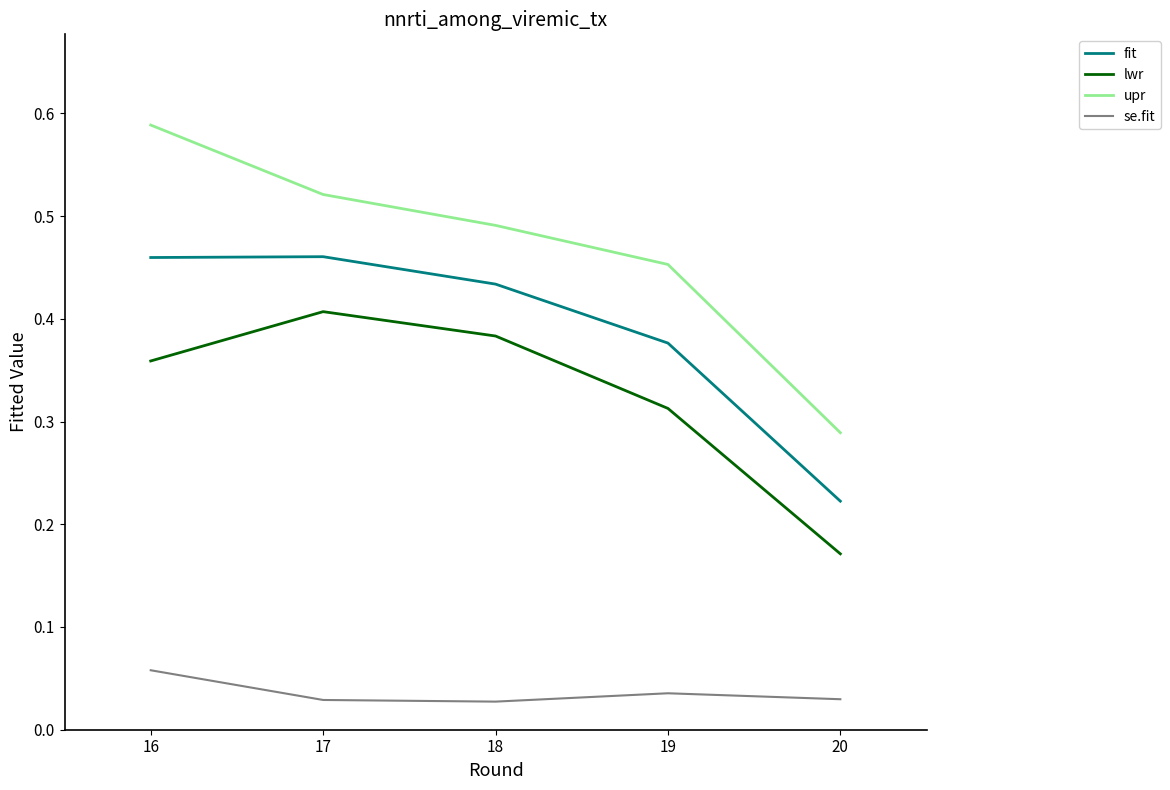

True or false: fit has more than 1 interior local peaks.

False